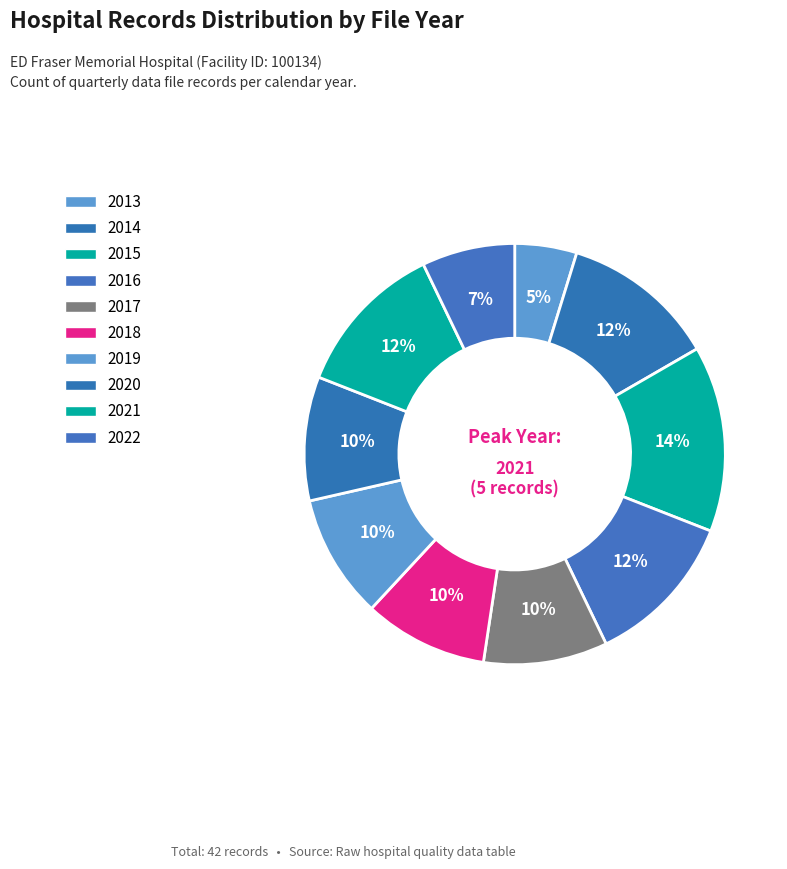

What is the change in value from 2013 to 2019?

+2